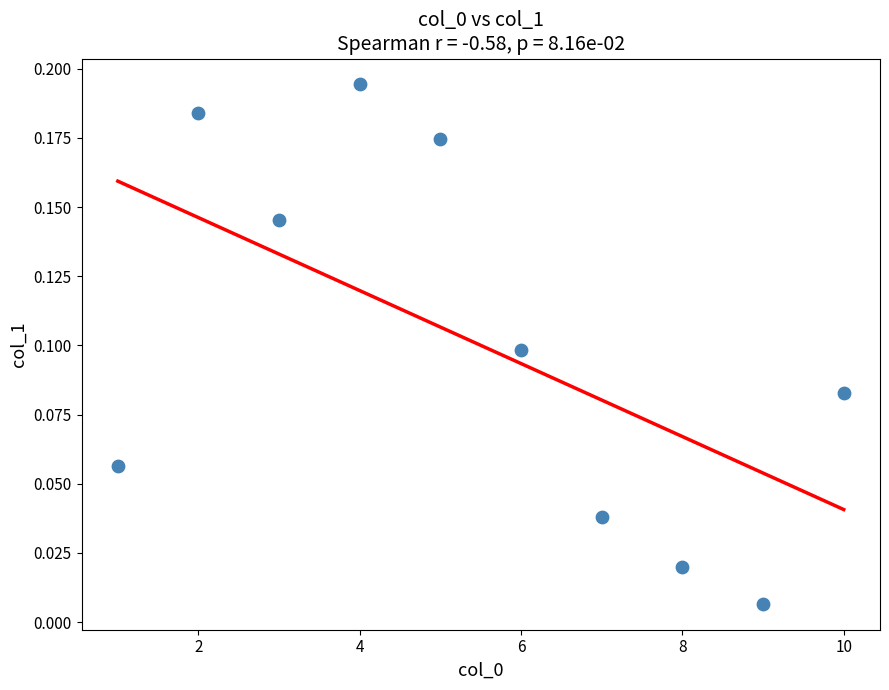

What is the average X value?

5.5